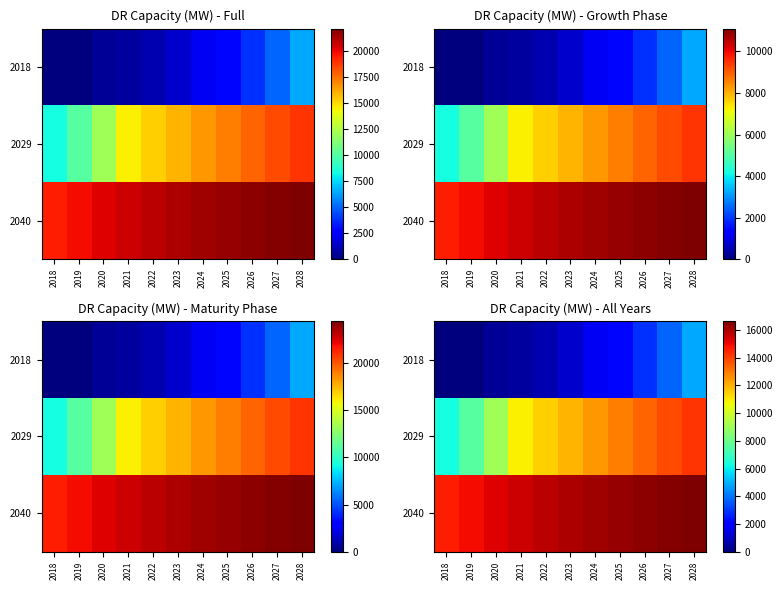

Which series changed the most between 2022 and 2027?

2018